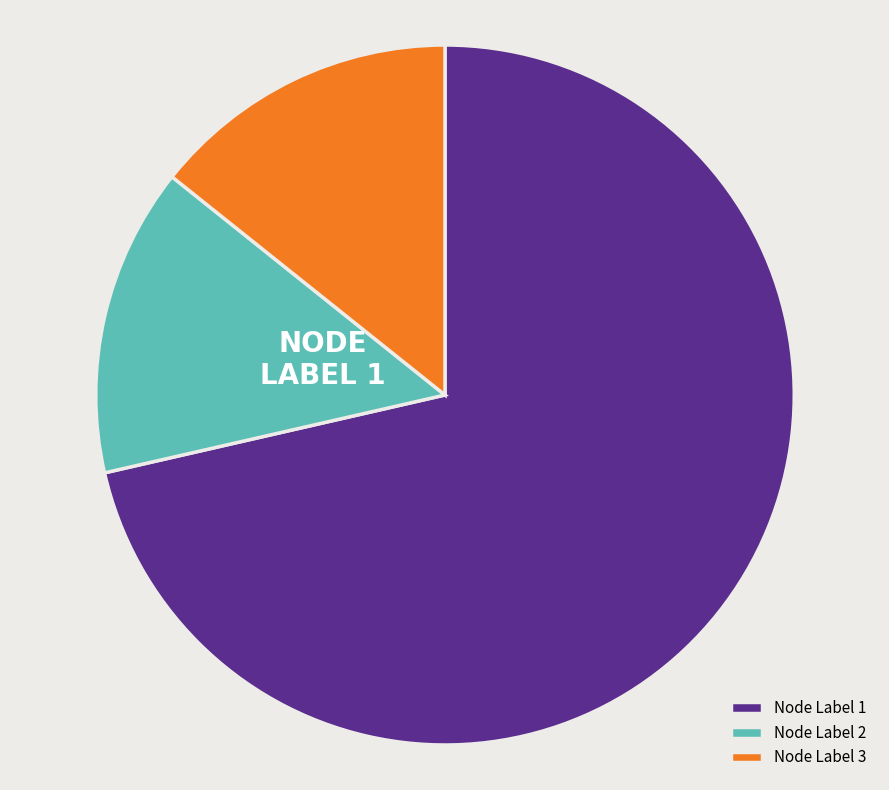

How many slices are in this pie chart?

3